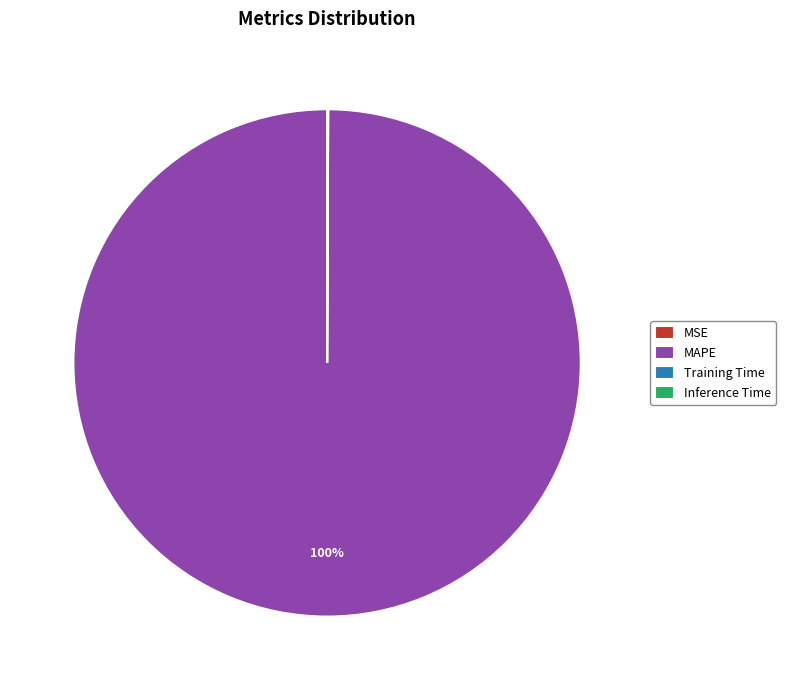

To the nearest percent, what portion does MAPE represent?

100%